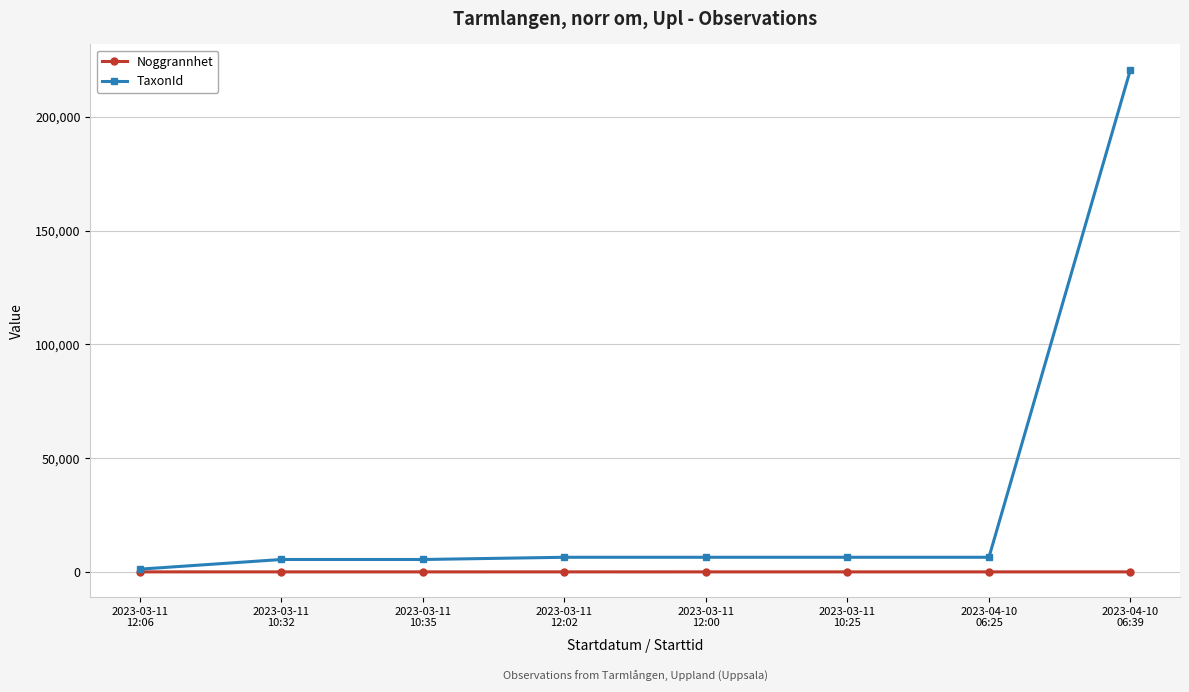

Which series has the largest range (max minus min)?

TaxonId